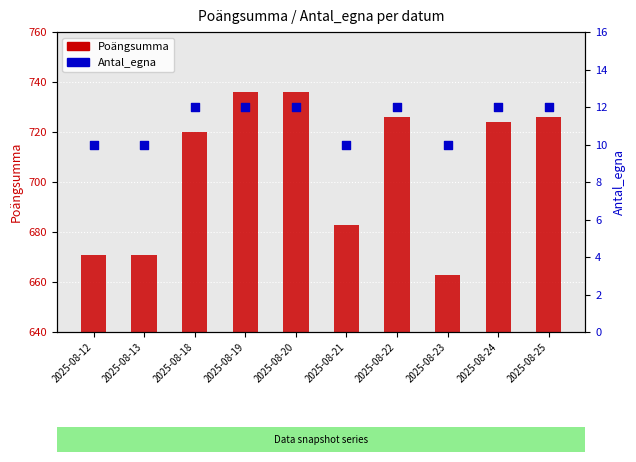

Is the value of Poängsumma at 2025-08-18 greater than the value of Antal_egna at 2025-08-23?

Yes